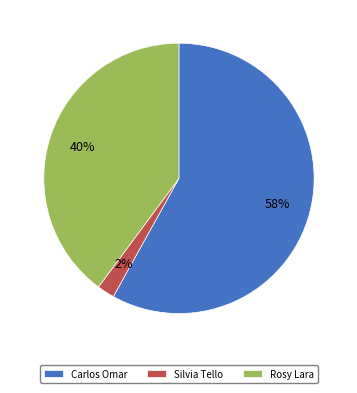

Which category has the smallest portion of the pie?

Silvia Tello